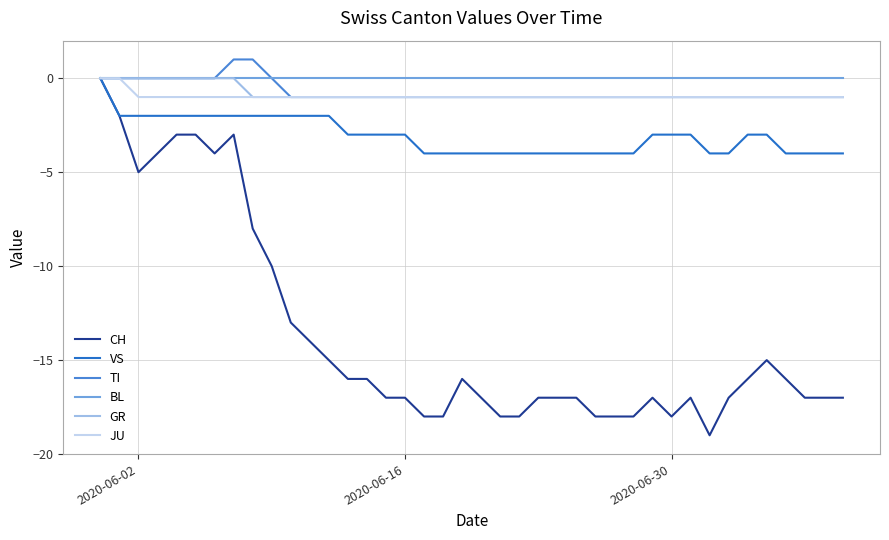

What is the greatest value displayed?

1